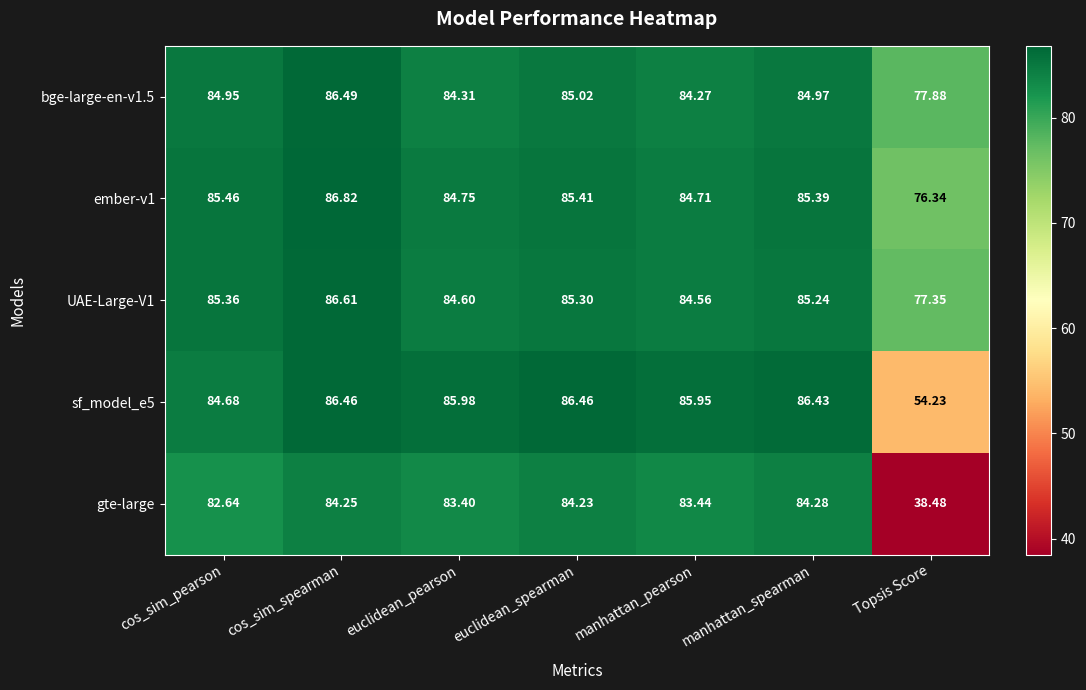

Which series has the largest range (max minus min)?

gte-large